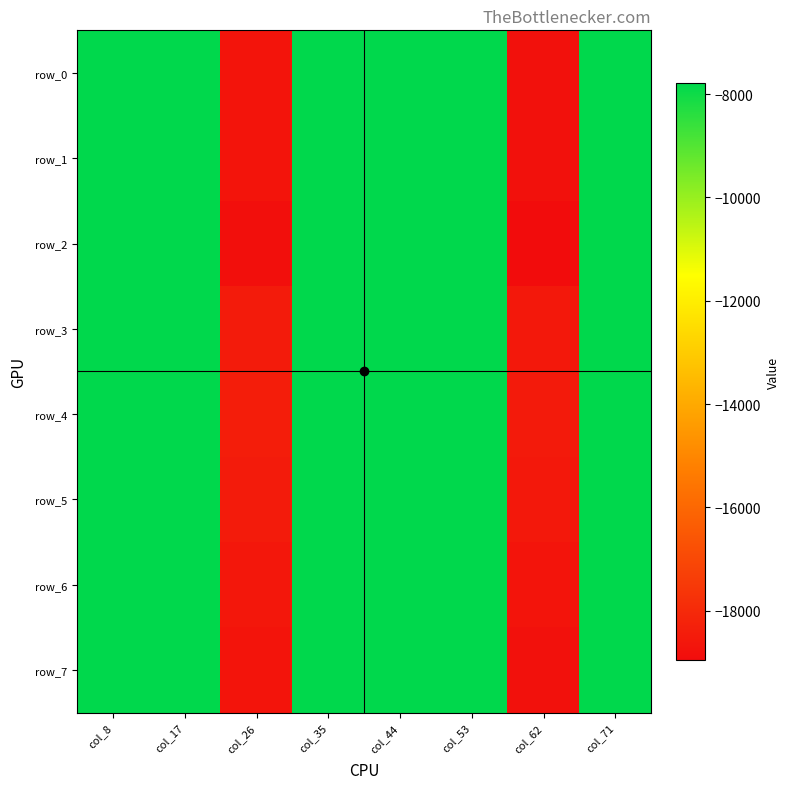

What is the sum of all row_6 values?

-83975